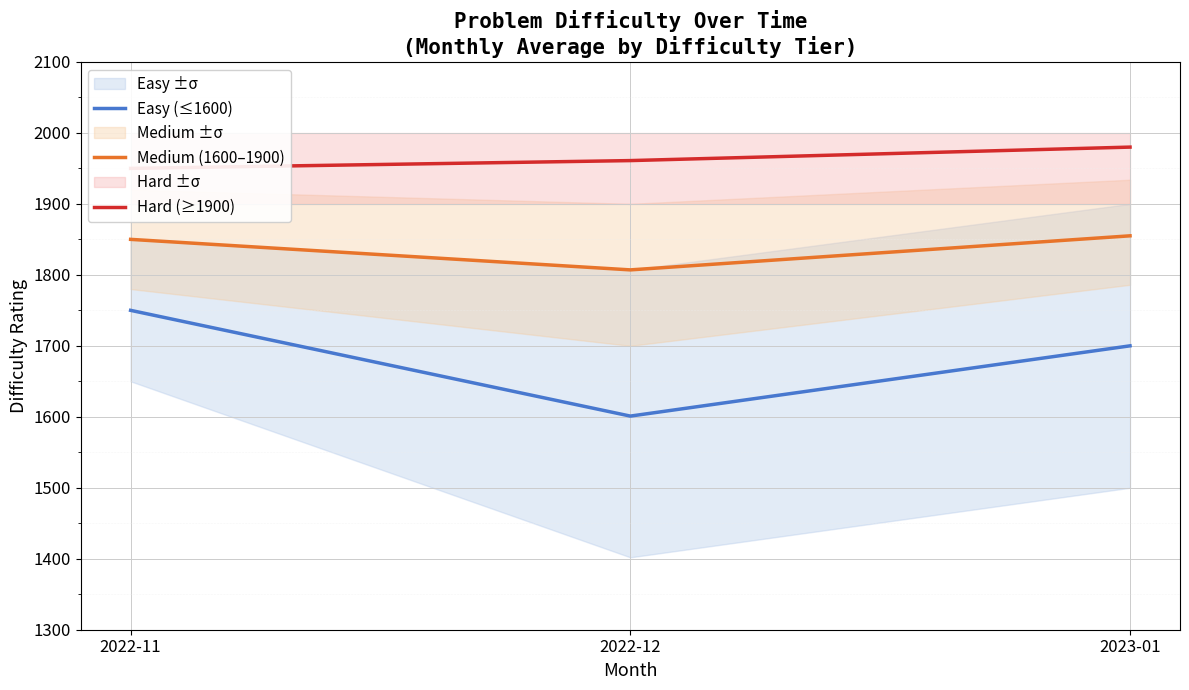

What is the sum of the Hard (≥1900) values at 2022-12 and 2022-11?

3911